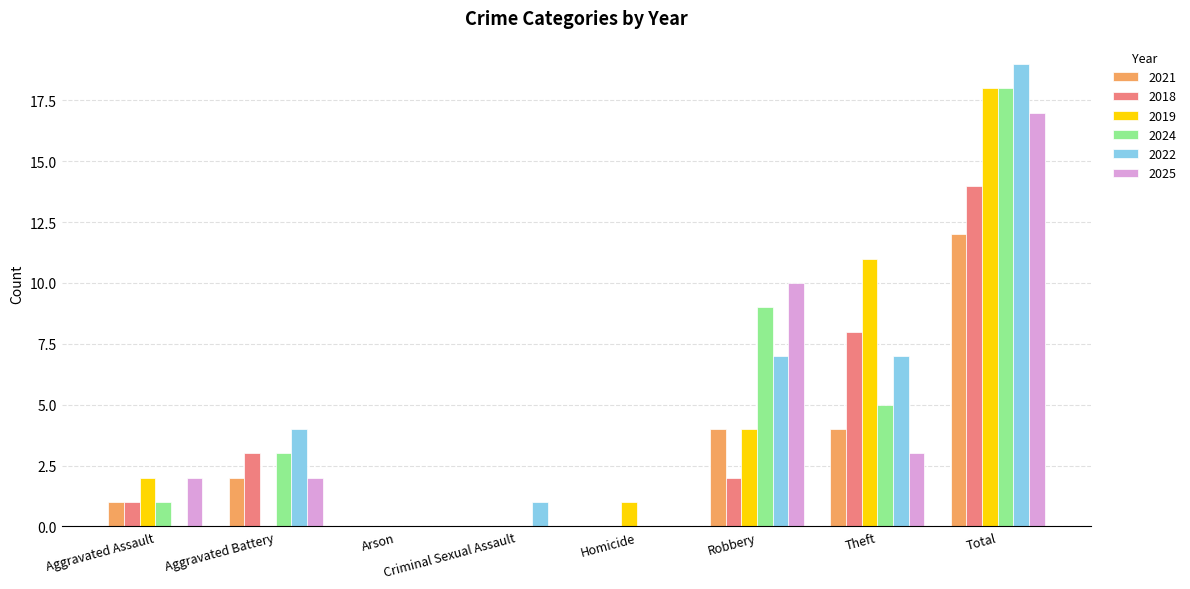

The value of 2022 at Homicide is -13. True or false?

False